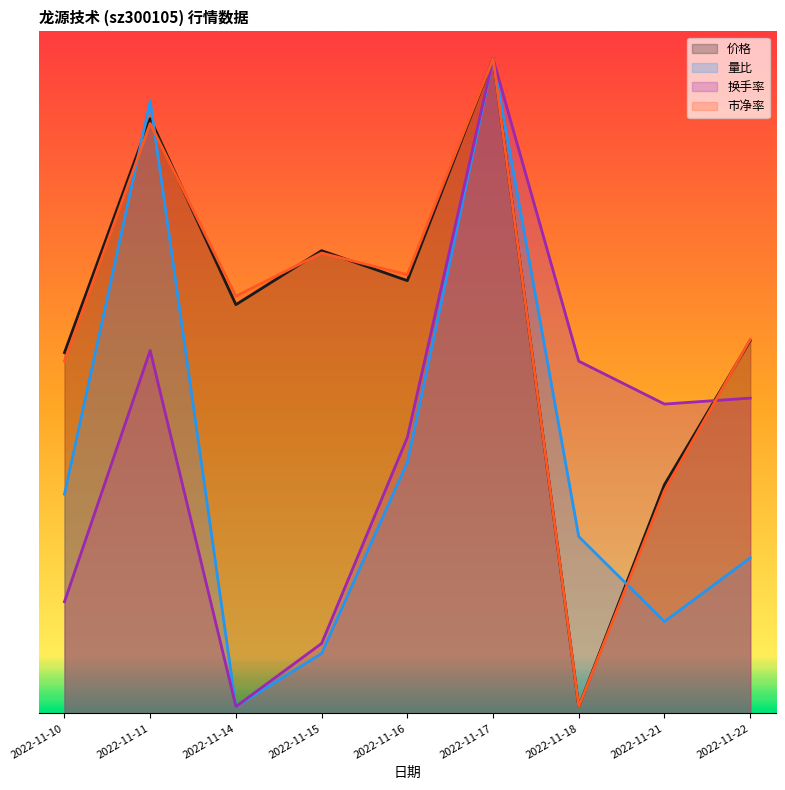

What is the total value across all series at 2022-11-15?

15.4